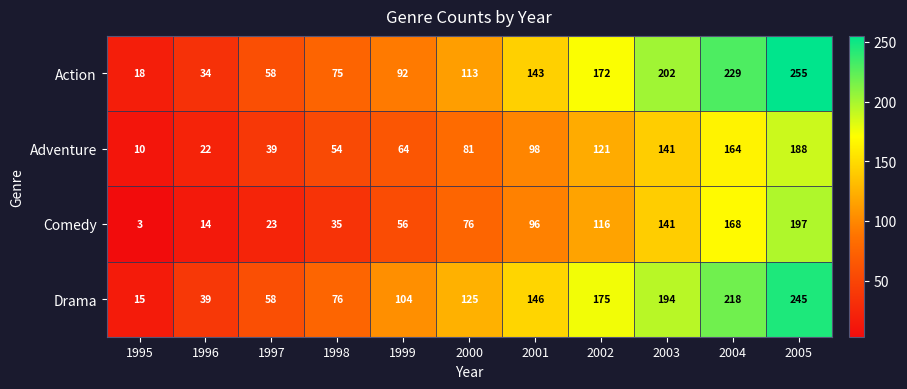

The Comedy series shows 141 at 2003. True or false?

True